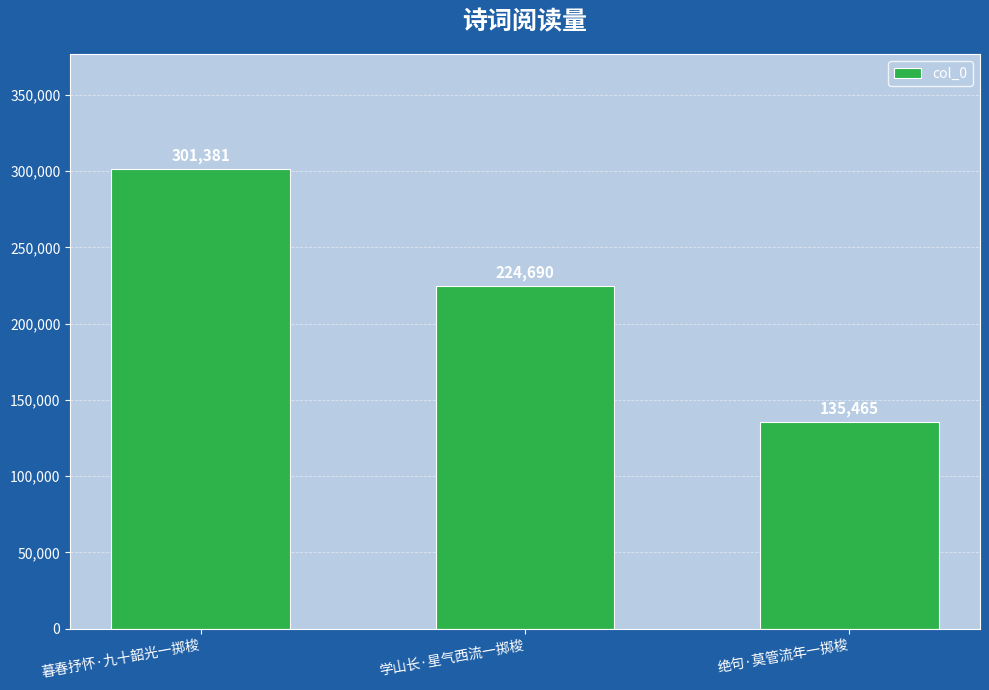

How many categories are shown in the chart?

3